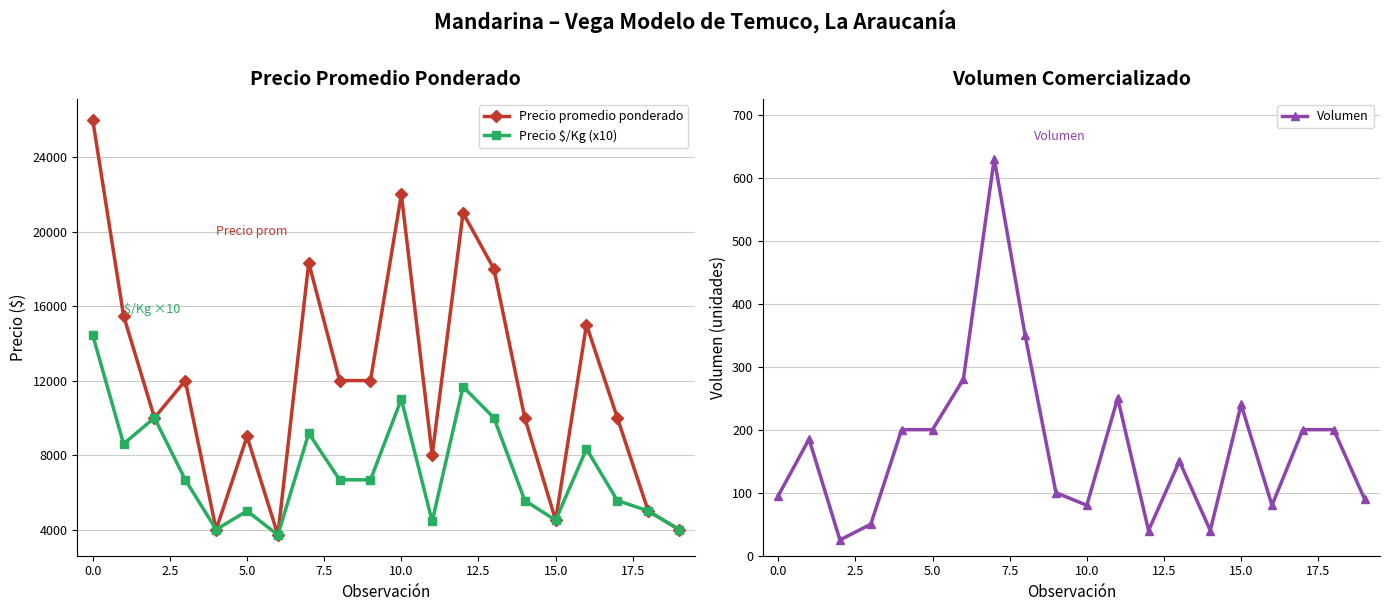

Reading right to left, extract all data points from this chart.

Precio promedio ponderado: 4000	5000	10000	15000	4500	10000	18000	21000	8000	22000	12000	12000	18333	3714	9000	4000	12000	10000	15486	26000
Precio $/Kg (x10): 4000	5000	5560	8330	4500	5560	10000	11670	4440	11000	6670	6670	9170	3710	5000	4000	6670	10000	8600	14440
Volumen: 90	200	200	80	240	40	150	40	250	80	100	350	630	280	200	200	50	25	185	95